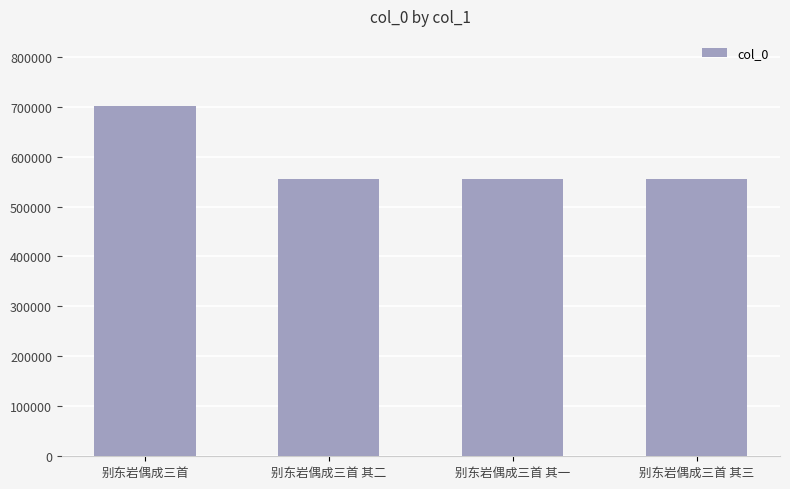

What is the minimum value shown in the chart?

555424